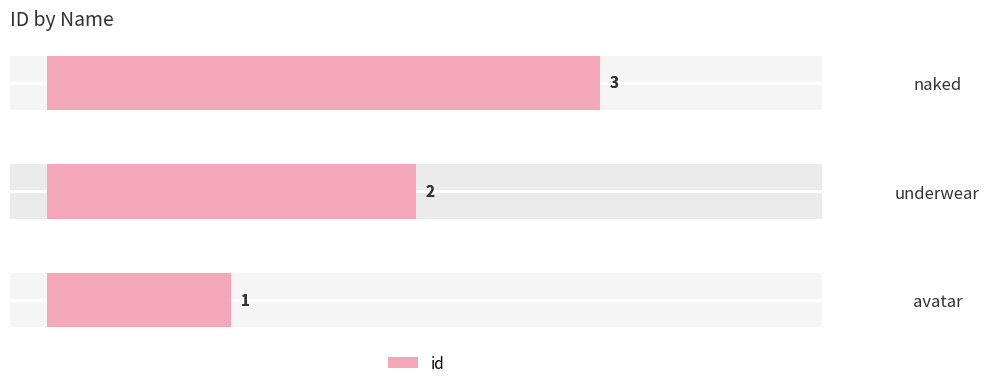

Count the values in the range 1 to 3.

3